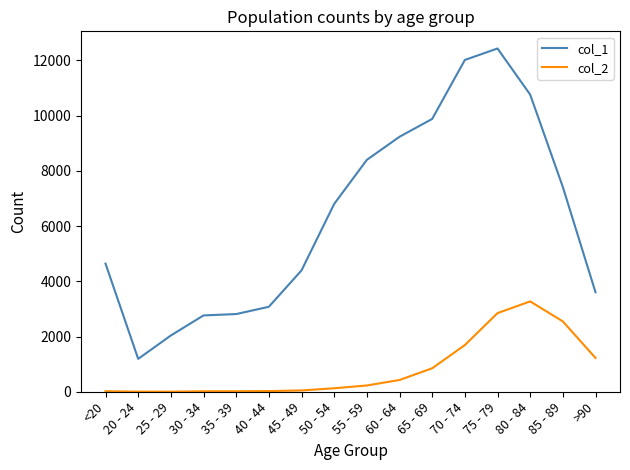

The value of col_2 at 65 - 69 is 850. True or false?

True